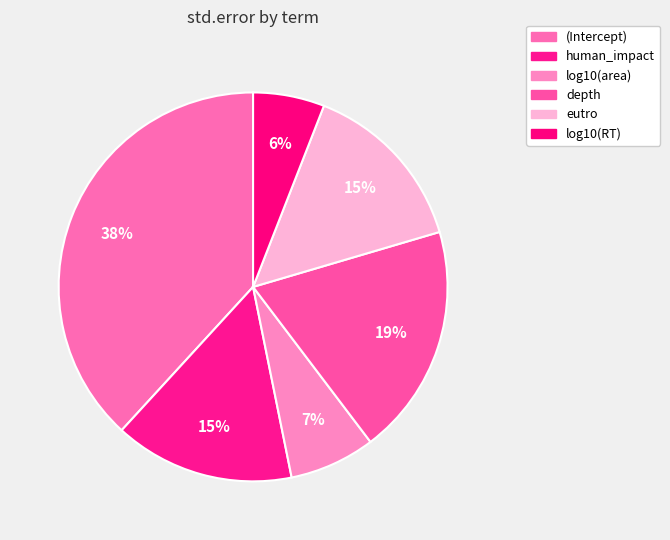

To the nearest percent, what is the difference between the eutro and log10(RT) slice percentages?

9%